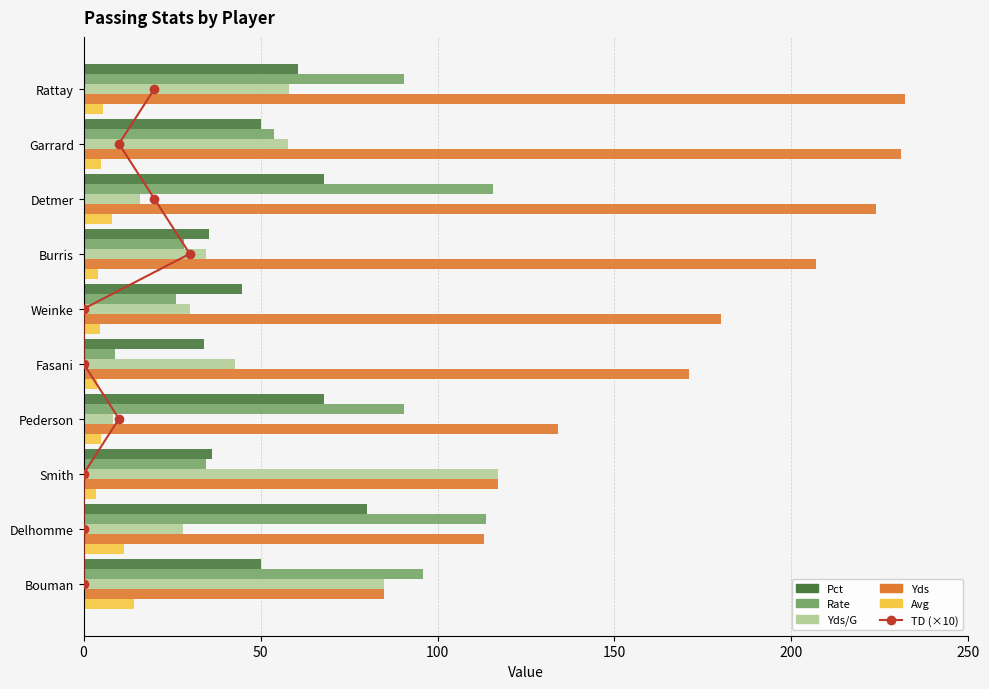

What is the total value across all series at 200?

289.6